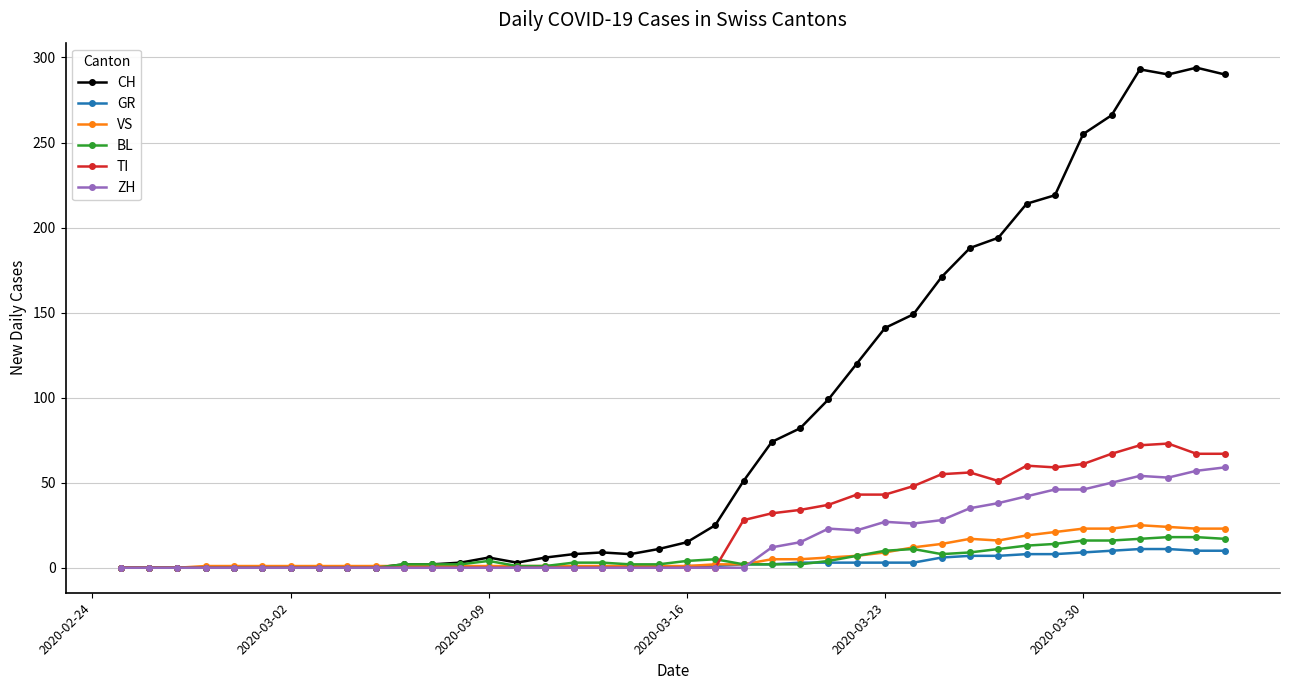

Which series has the widest spread of values?

CH